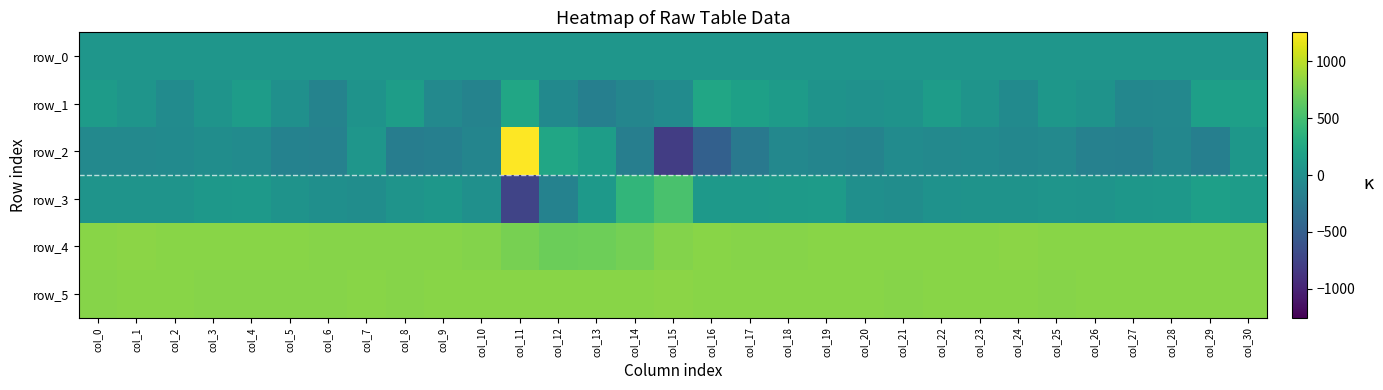

What is the difference between the second highest and minimum values in the row_5 series?

14.0